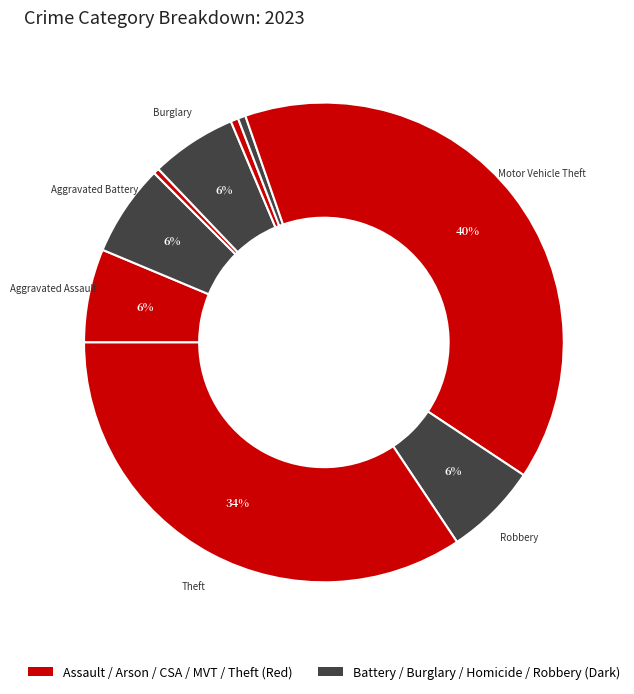

How many segments does this pie chart have?

9